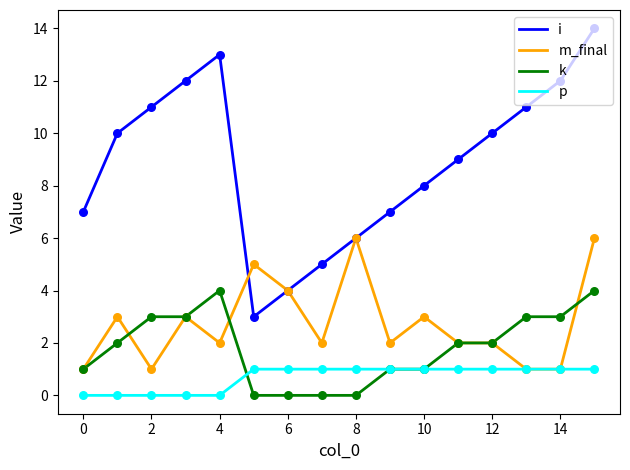

Which series has the largest total across all categories?

i